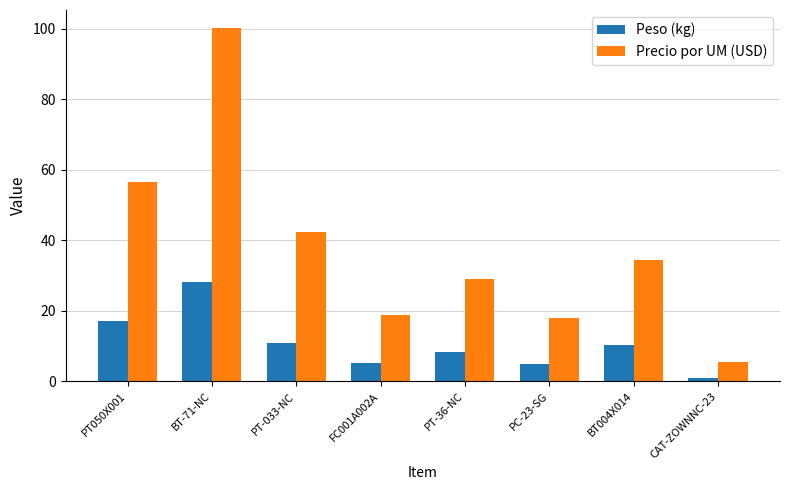

Is the value of Peso (kg) at PT-36-NC greater than the value of Precio por UM (USD) at PT-033-NC?

No